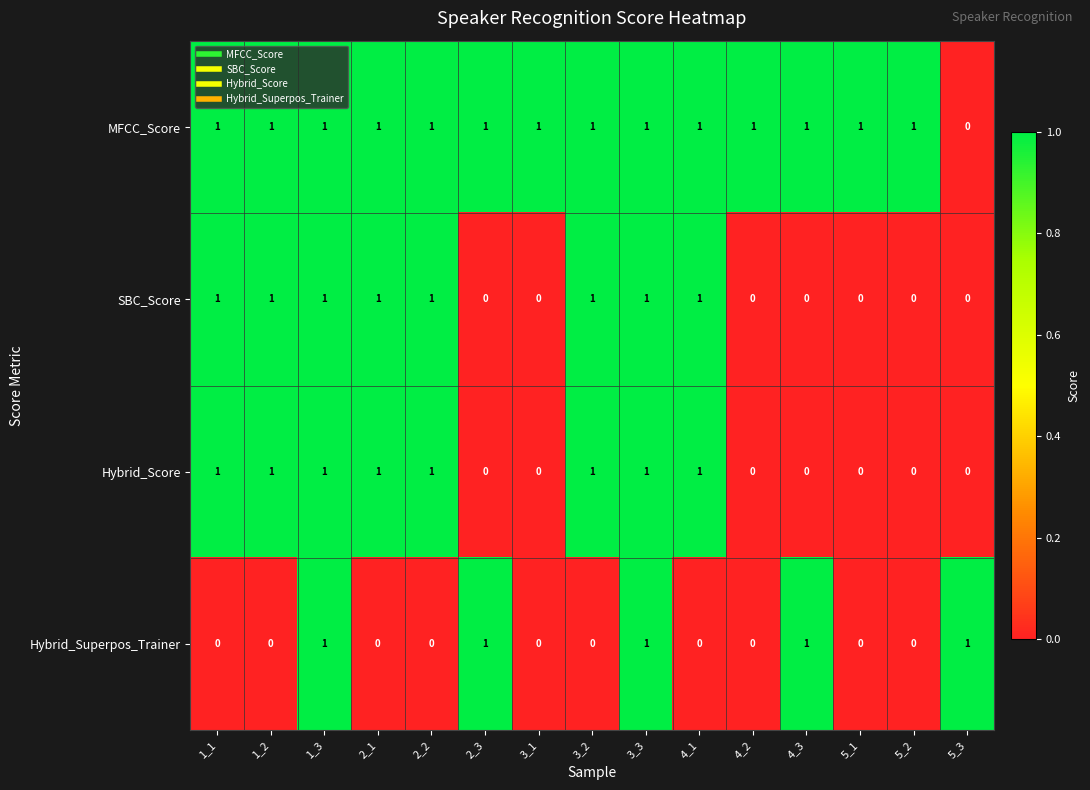

Which series has the largest total across all categories?

MFCC_Score